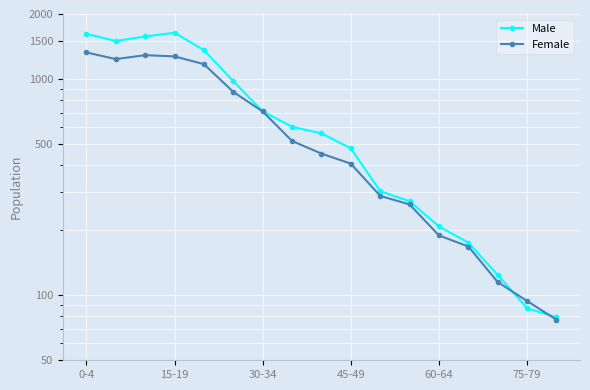

What are all the series names shown in the legend?

Male, Female